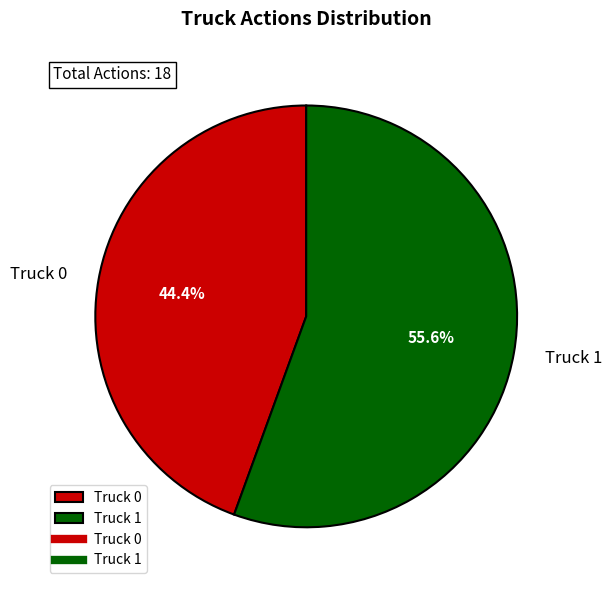

What portion of the pie excludes Truck 0?

55.6%